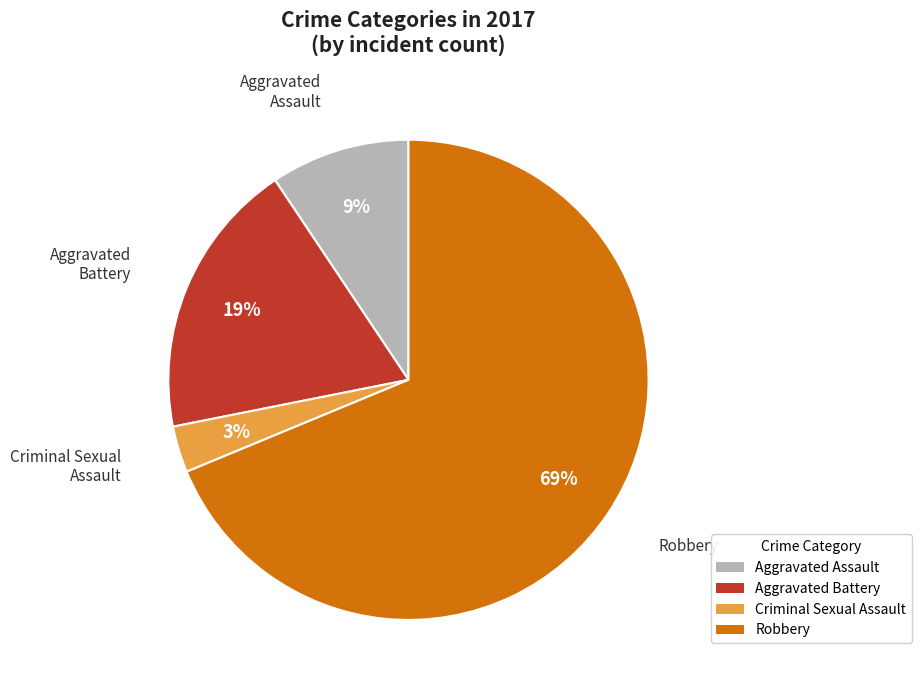

Between Robbery and Aggravated Assault, which is larger?

Robbery